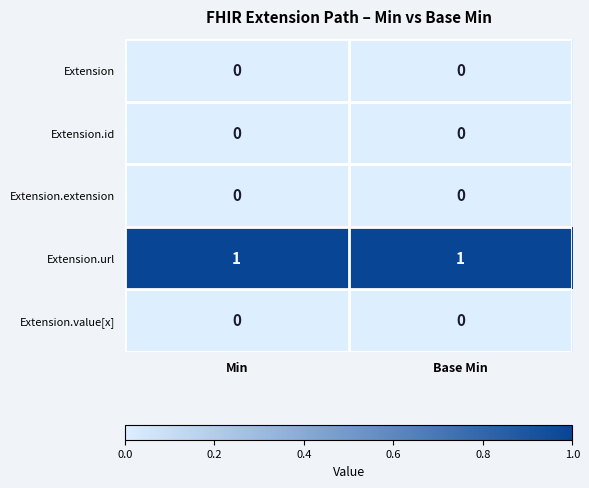

Which series has the largest total across all categories?

Extension.url